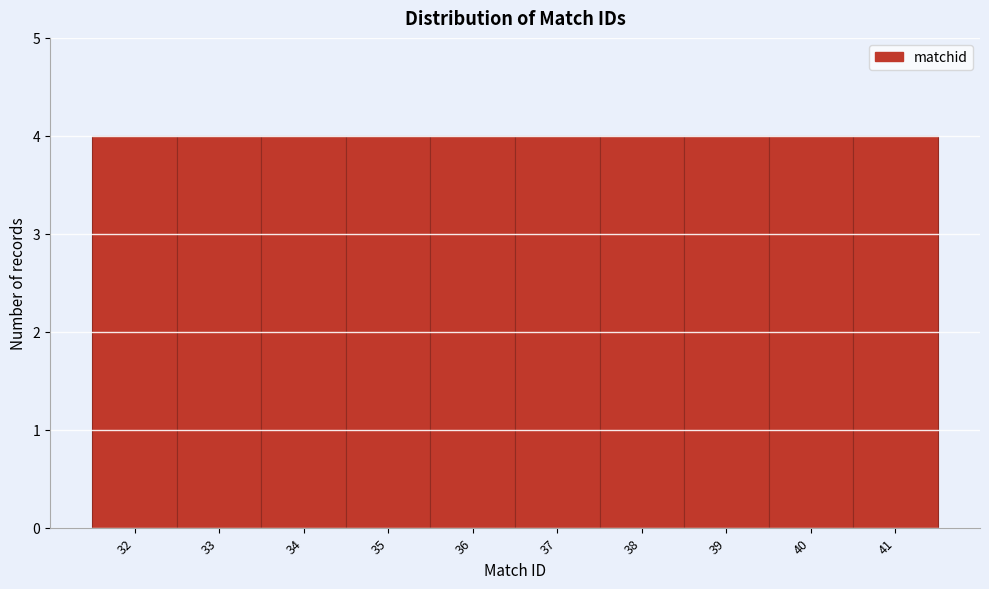

What is the height of the bar covering 40.5 to 41.5 on the x-axis? The values are not printed on the chart, so give them approximately, as read against the axis.

4